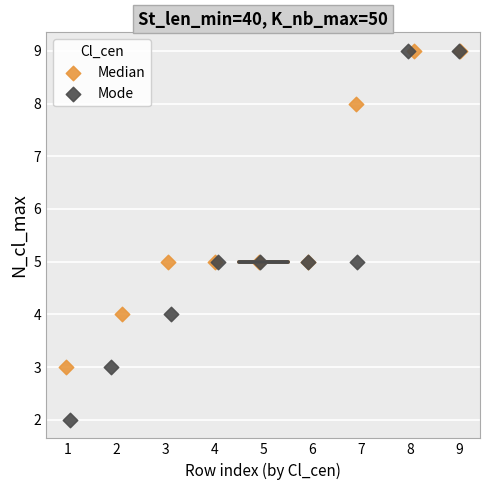

Which series has the widest spread of Y values?

Mode